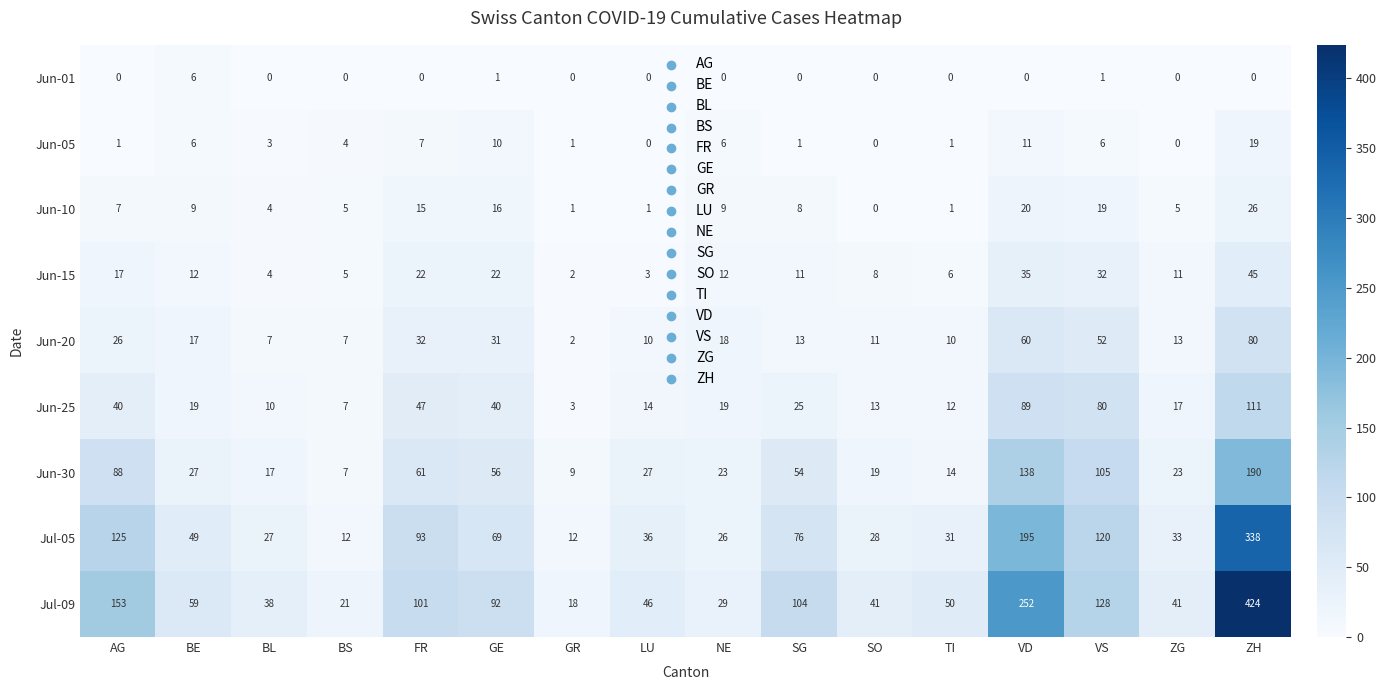

At which category is the sum across all series the highest?

ZH